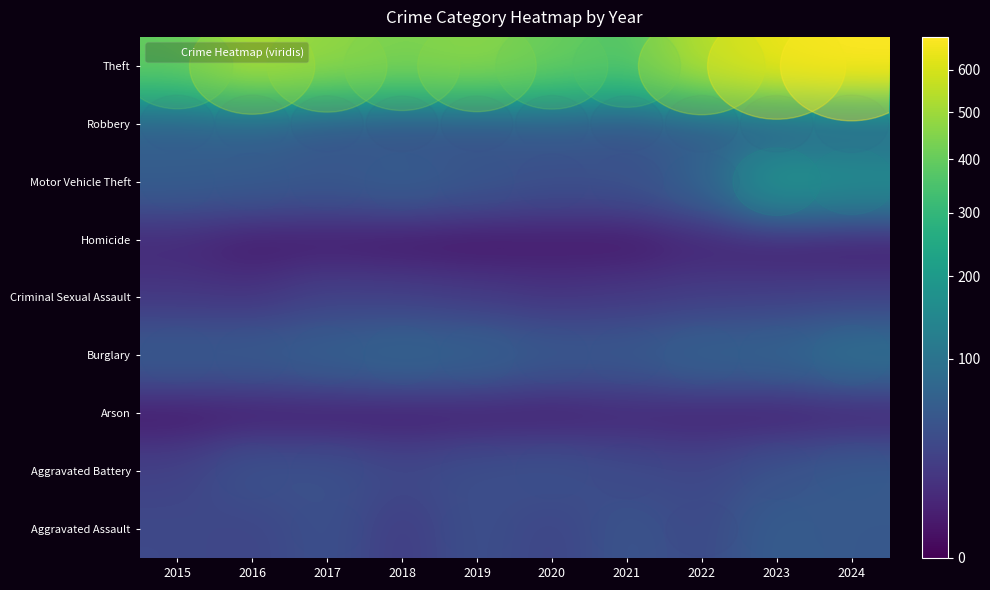

What is the difference between the highest and lowest values at 2021?

364